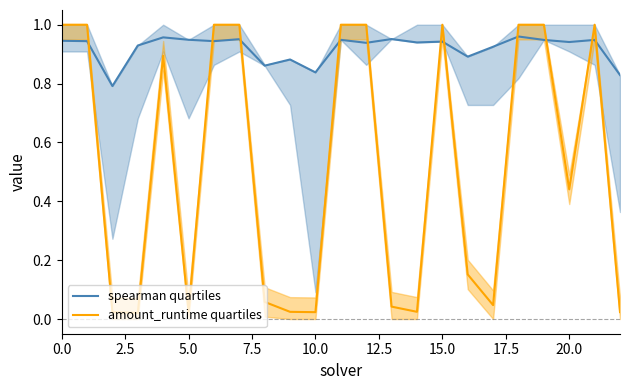

Which series has the largest total across all categories?

spearman quartiles